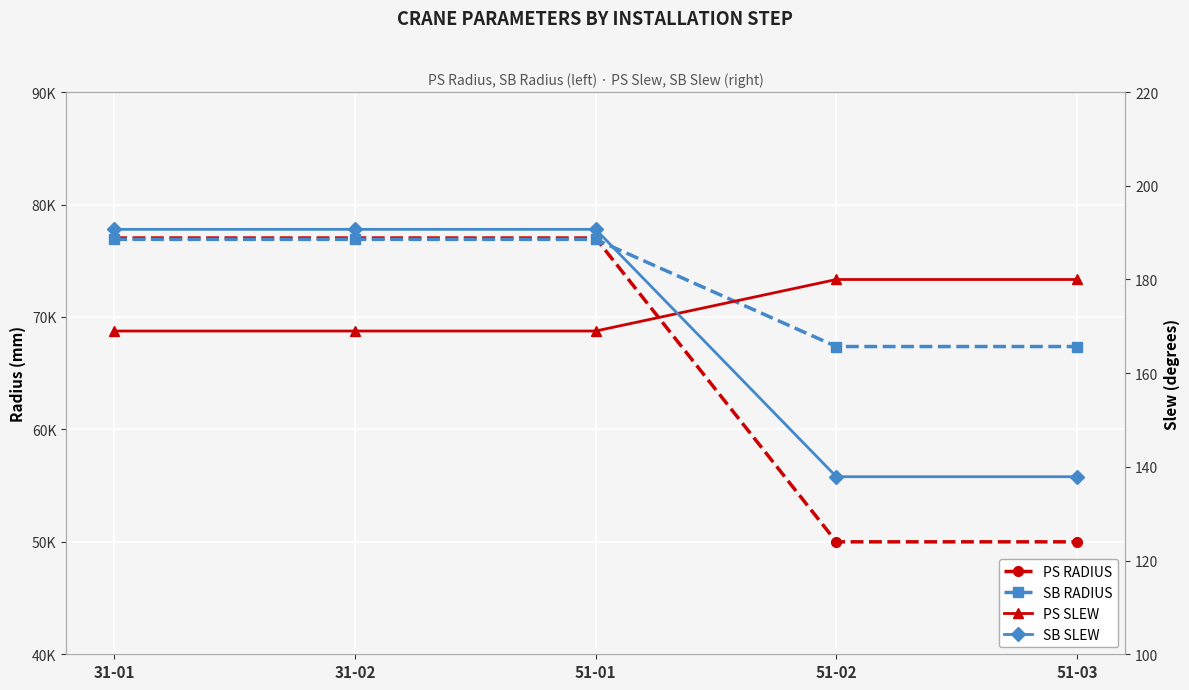

True or false: PS SLEW has a value of 169.0 at 31-02.

True